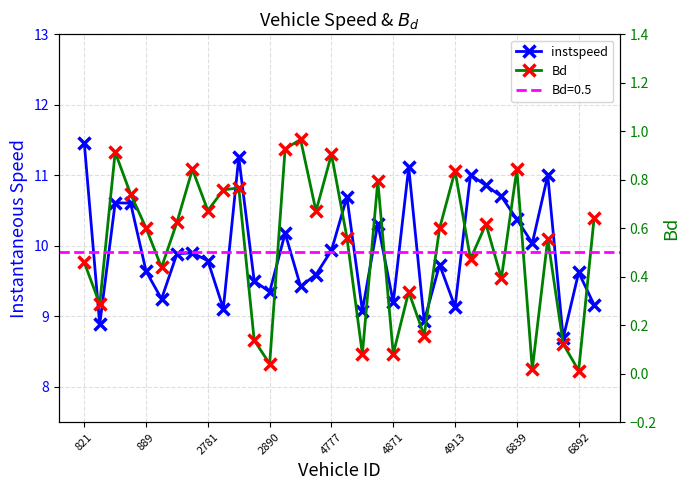

Where does the instspeed series first go above 9?

821